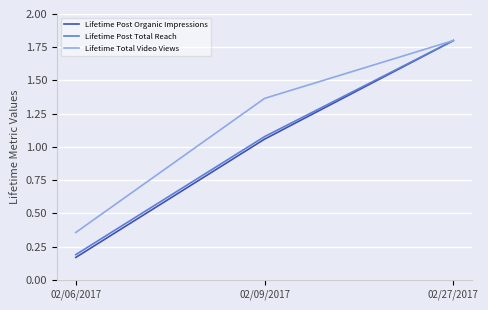

At which label does Lifetime Post Total Reach first exceed 1?

02/09/2017